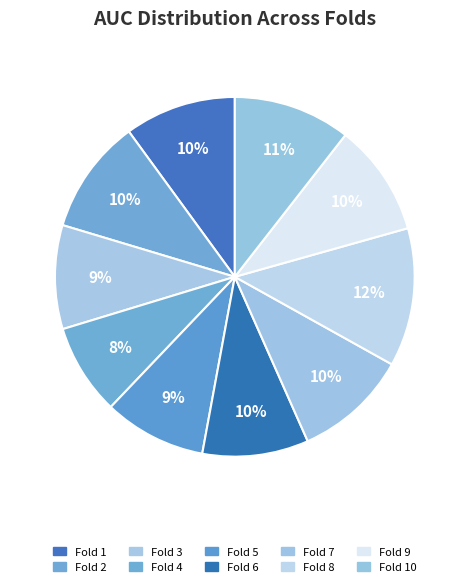

Is there a majority slice in this chart?

No